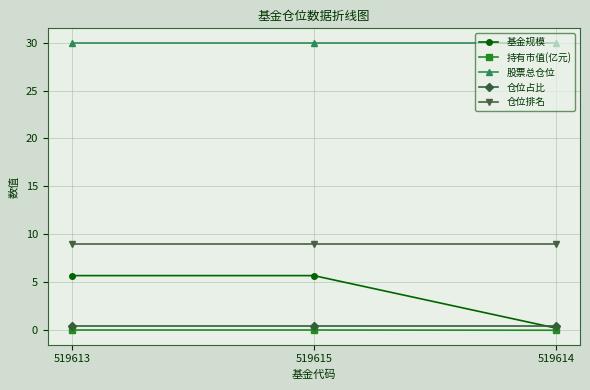

What is the label of the 2nd point from the right?

519615